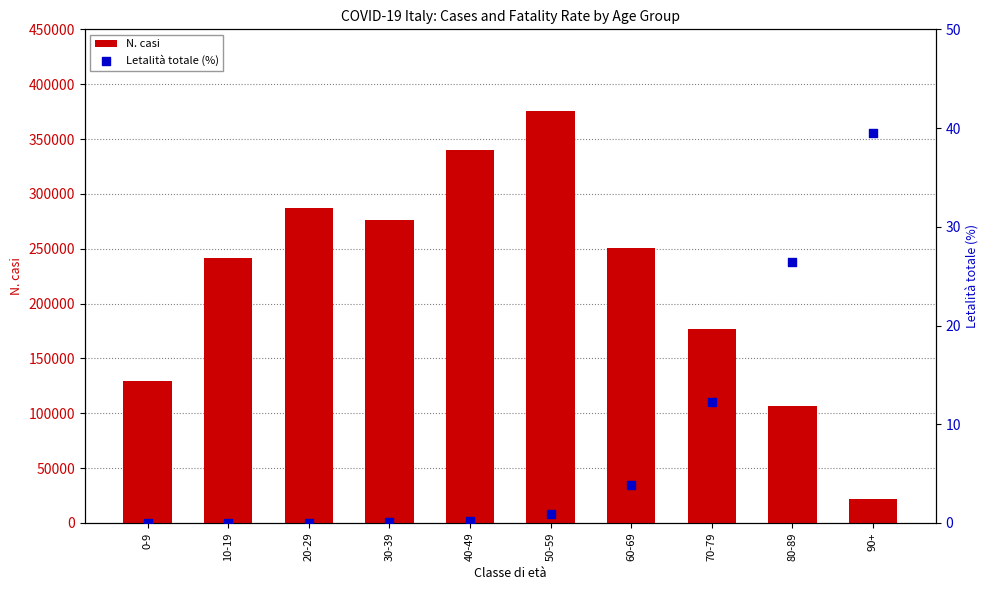

Which series reaches the minimum Y coordinate?

Letalità totale (%)